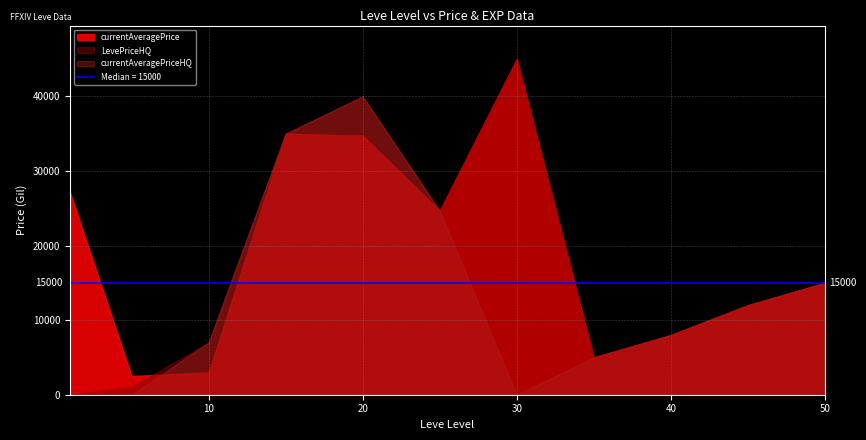

How many lines are shown in the chart?

3